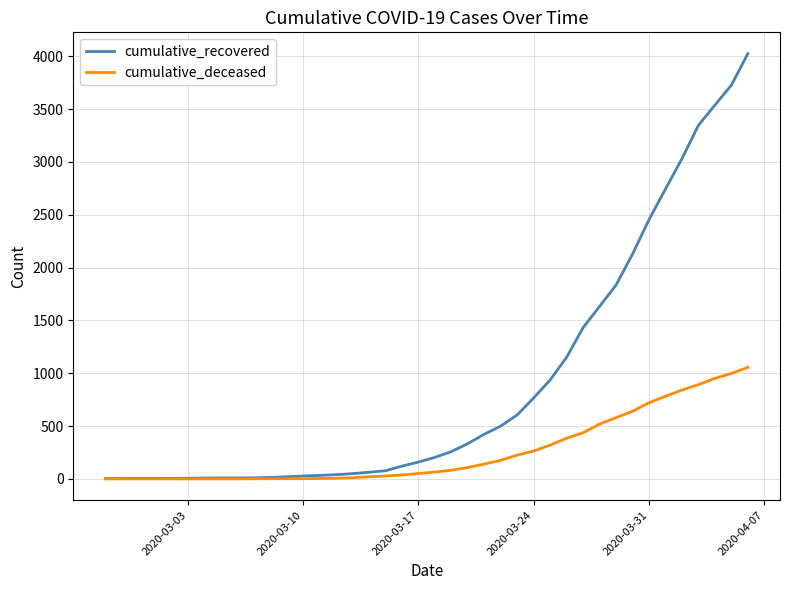

Which series has the widest spread of values?

cumulative_recovered